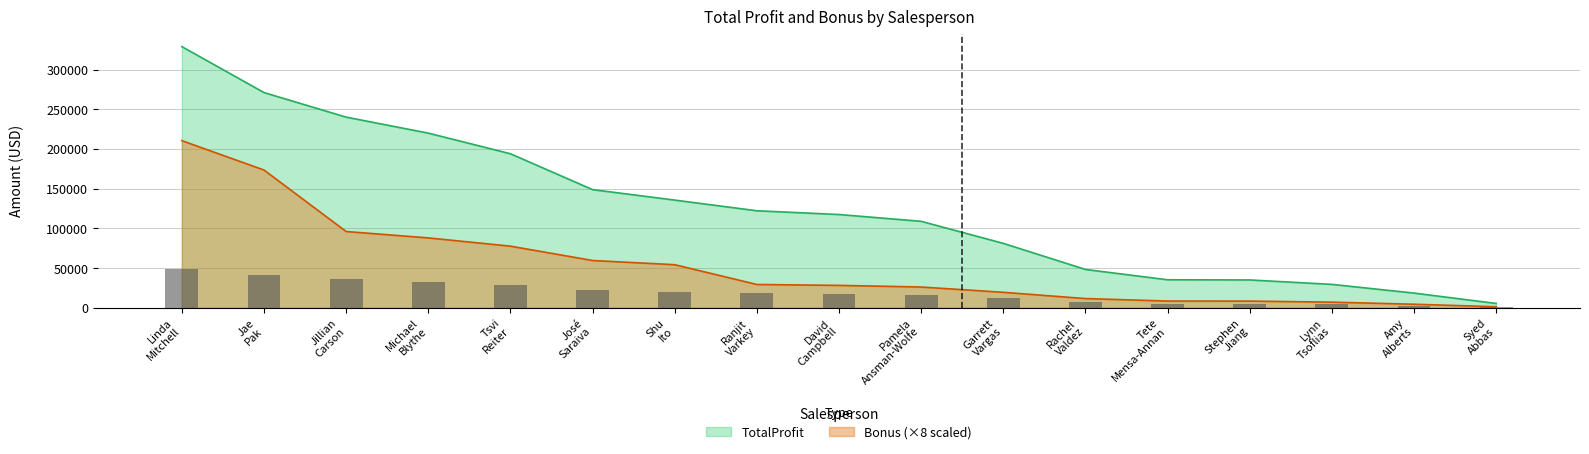

What are all the series names shown in the legend?

TotalProfit, Bonus